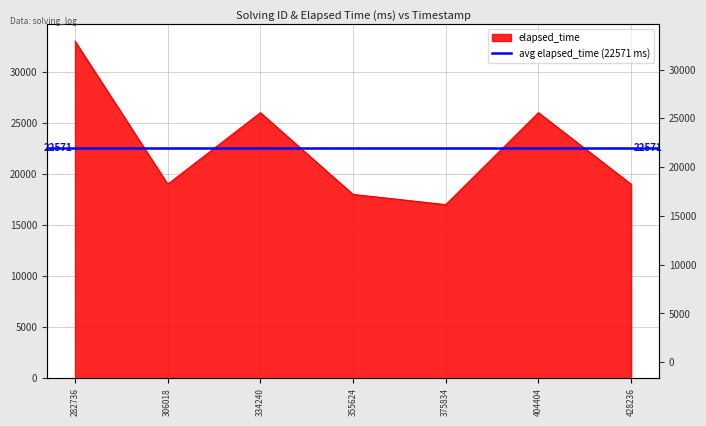

True or false: the data shows 19000 at 306018.

True